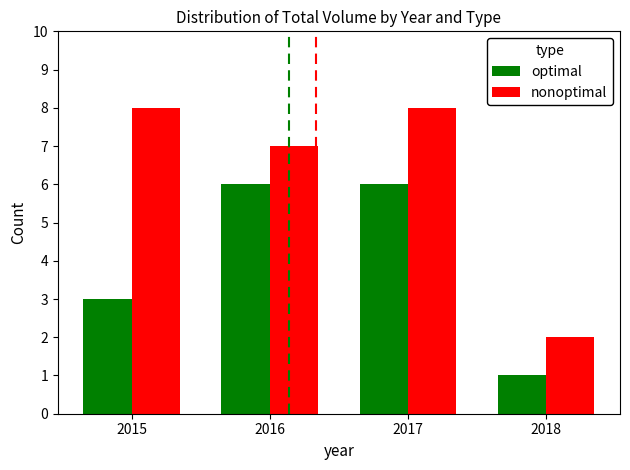

Which series changed the most between 2015 and 2017?

optimal